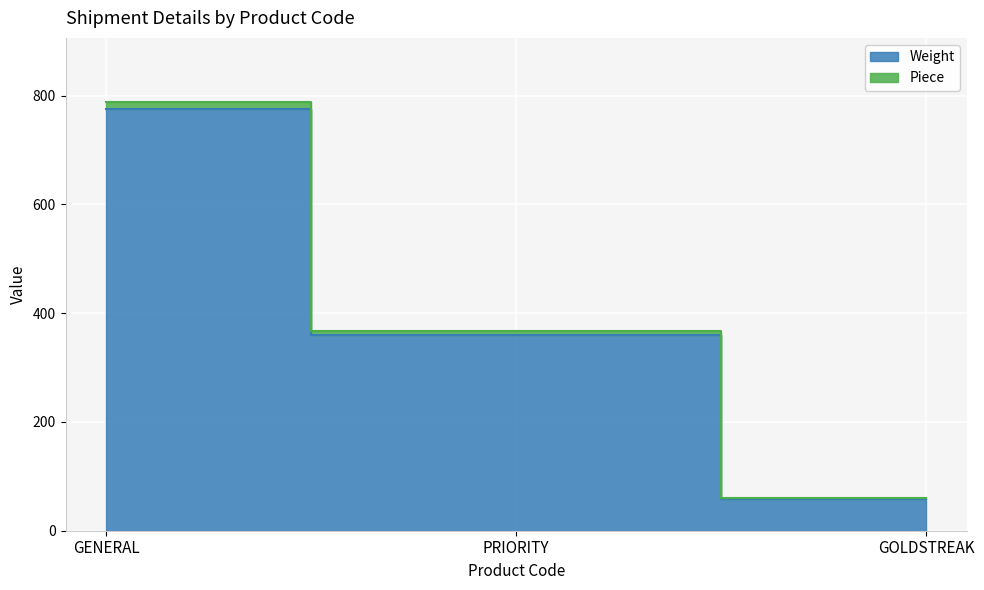

At which category does the chart reach its peak across all series?

GENERAL